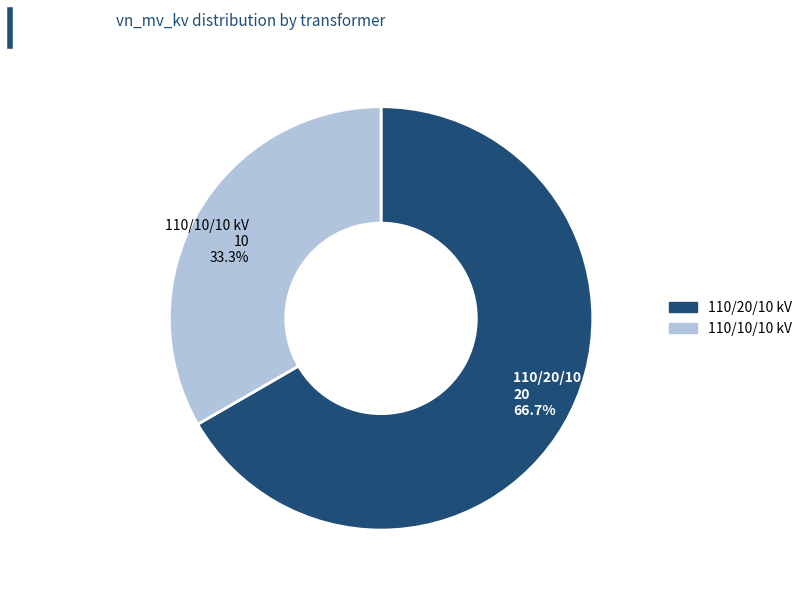

Does any single category account for the majority?

Yes